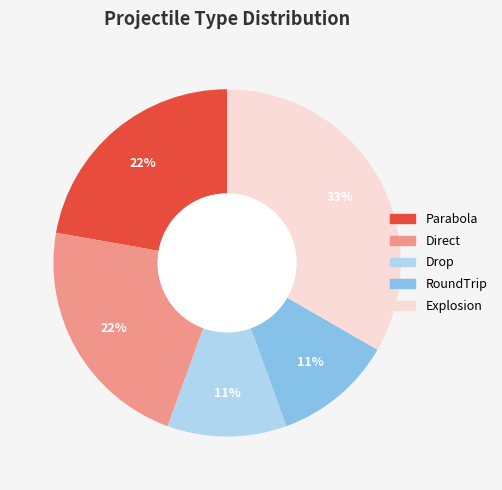

True or false: Drop accounts for 11% of the total.

True